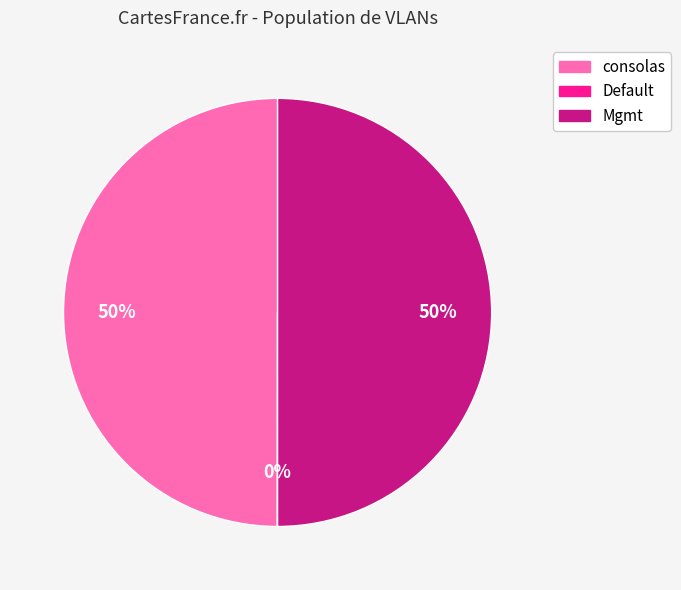

To the nearest percent, what is the difference between the largest and smallest slice percentages?

50%